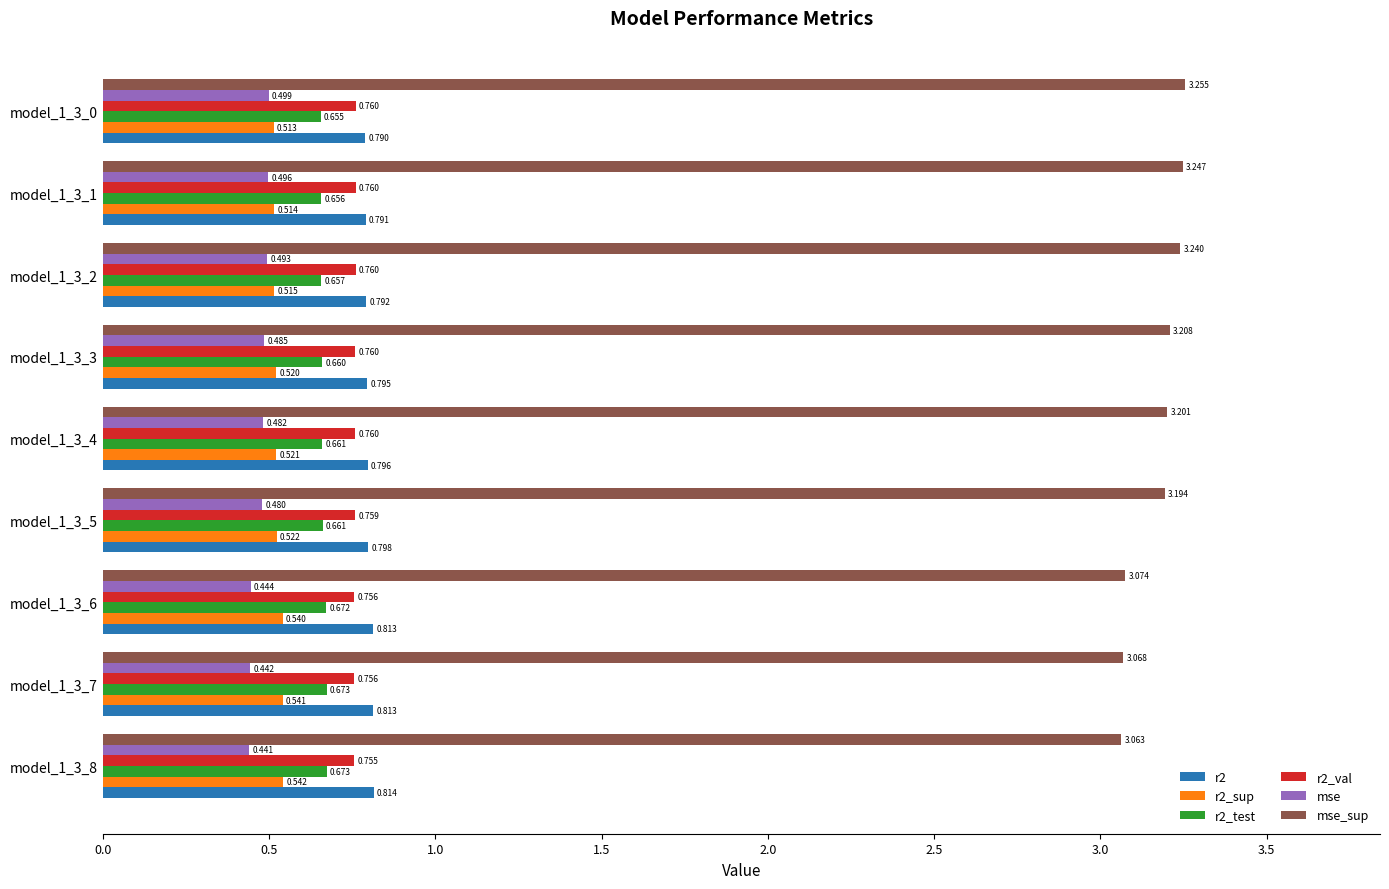

Which series has the widest spread of values?

mse_sup